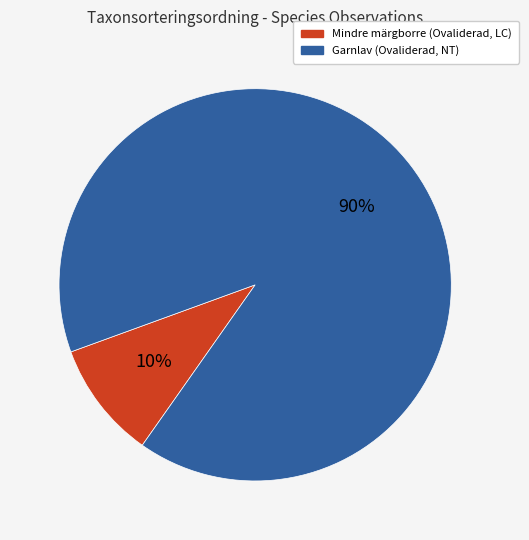

The Garnlav (Ovaliderad, NT) slice represents 99% of the pie. True or false?

False